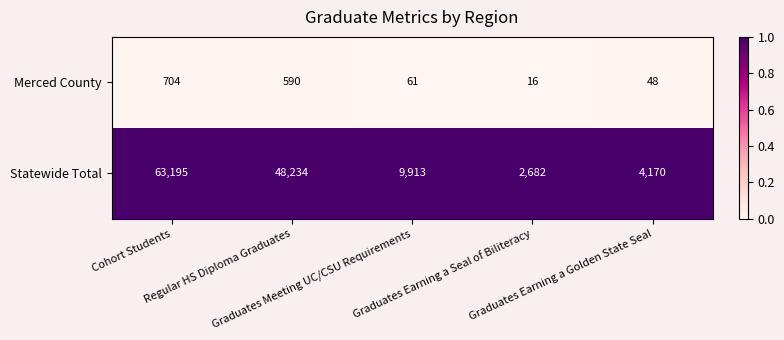

Rank the series by their average value, from lowest to highest.

Merced County, Statewide Total